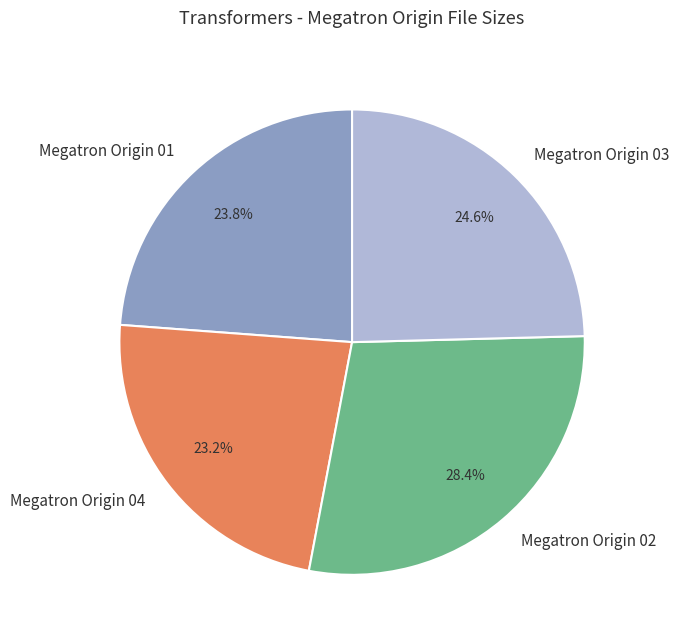

Is it true that Megatron Origin 01 is 24% of the pie?

True